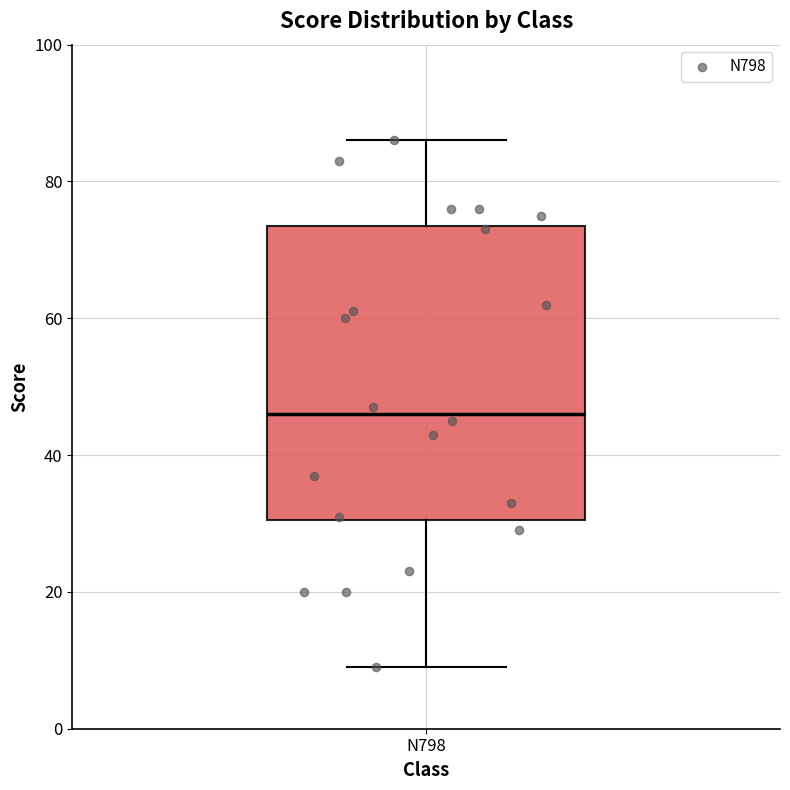

Read this box plot against the y-axis: the position of the median line, the range covered by the box, and the ends of both whiskers. The values are not printed on the chart, so give them approximately, as read against the axis.

median 46, box 30 to 74, whiskers 10 to 86